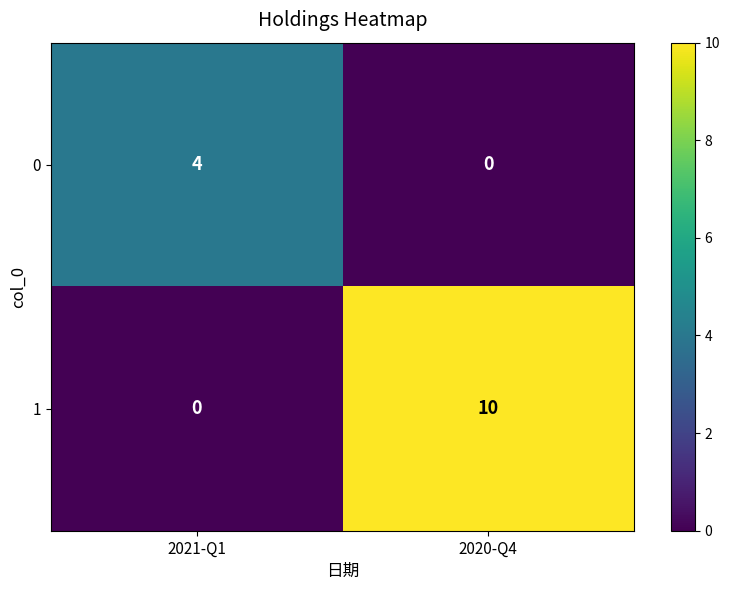

Reading left to right, what are all the values shown in this chart?

0: 4	0
1: 0	10